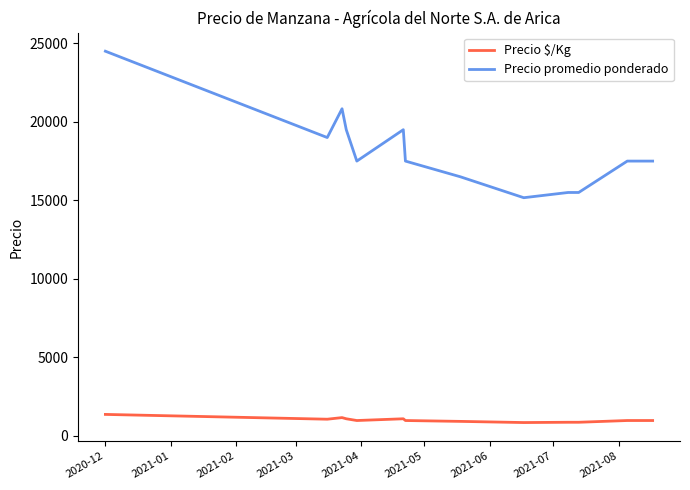

How many series are shown in this chart?

2